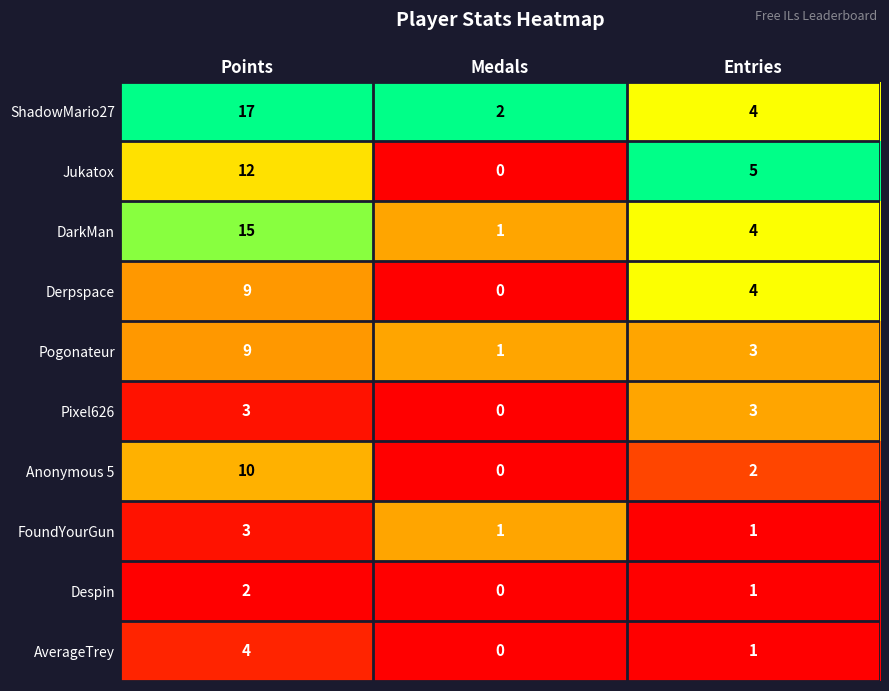

What is the greatest value displayed?

17